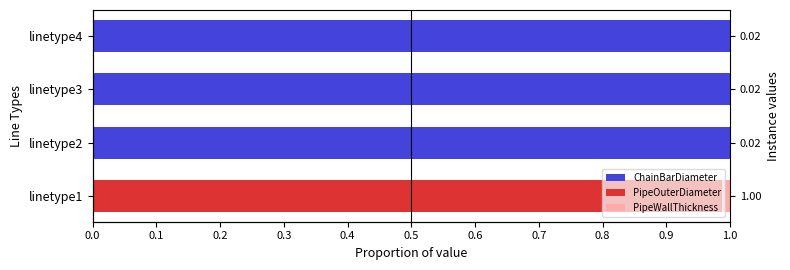

Between linetype3 and linetype2, which is larger?

linetype3